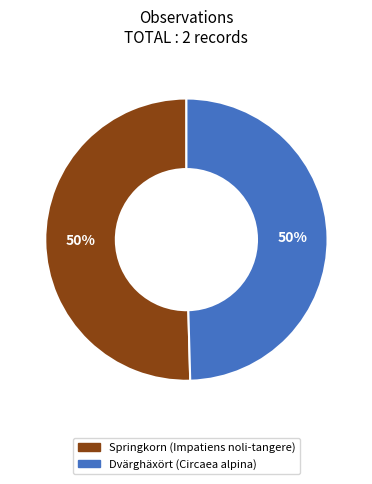

To the nearest percent, what is the average slice percentage?

50%